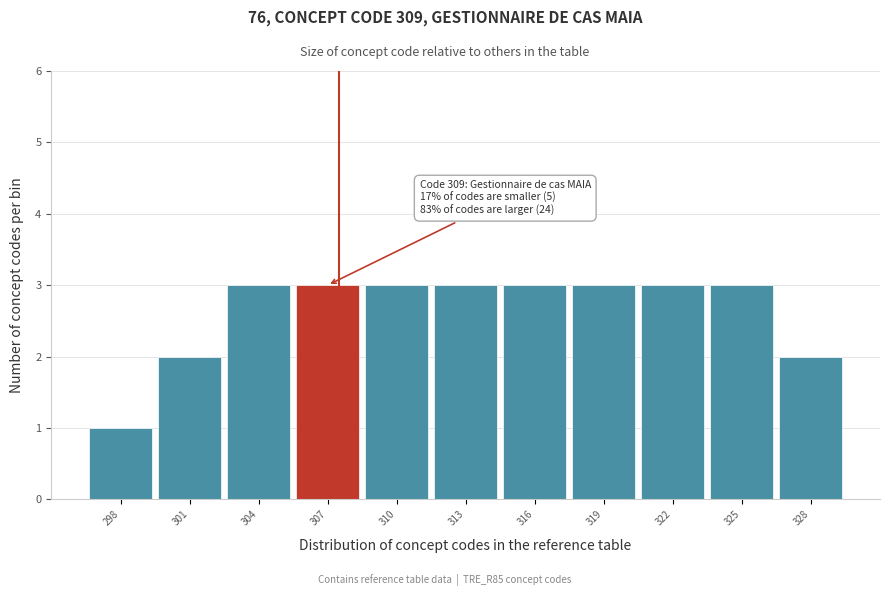

Reading left to right, extract all data points from this chart.

298=1	301=2	304=3	307=3	310=3	313=3	316=3	319=3	322=3	325=3	328=2